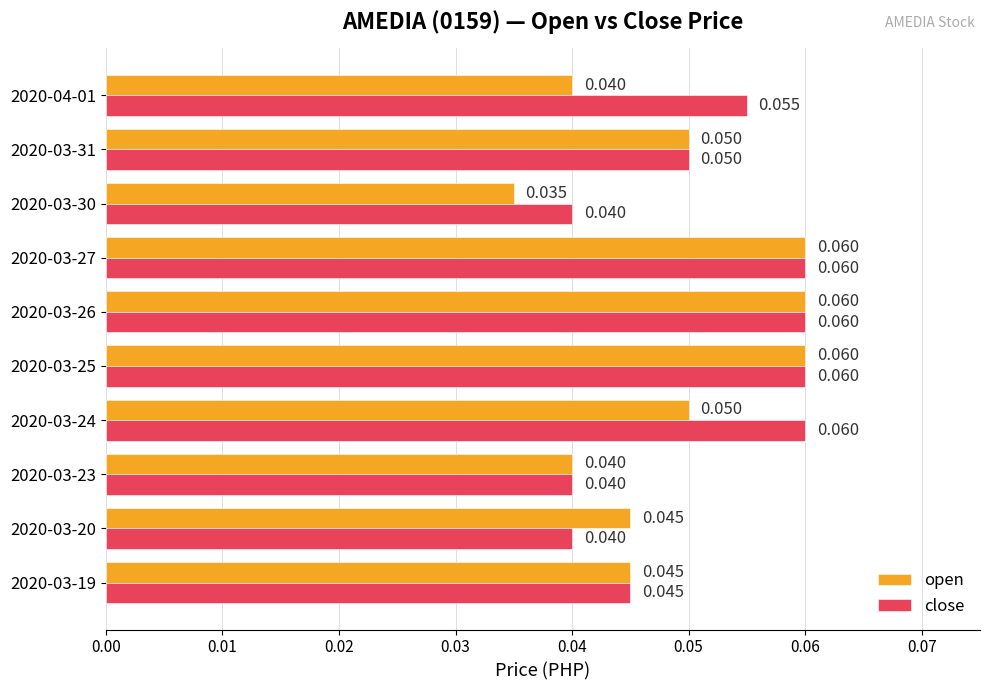

Rank the series by their average value, from highest to lowest.

close, open